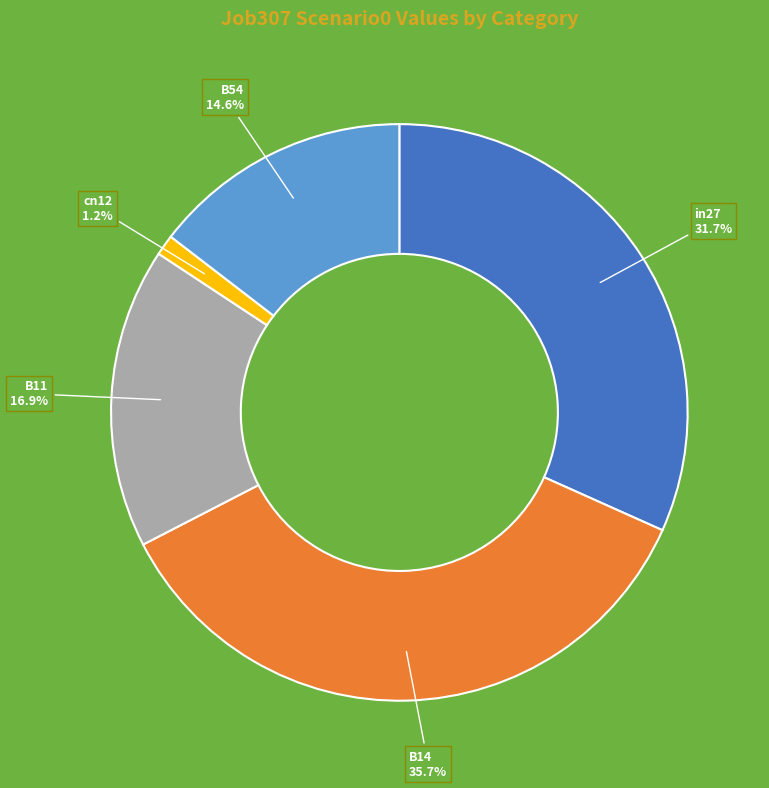

How many slices are in this pie chart?

5